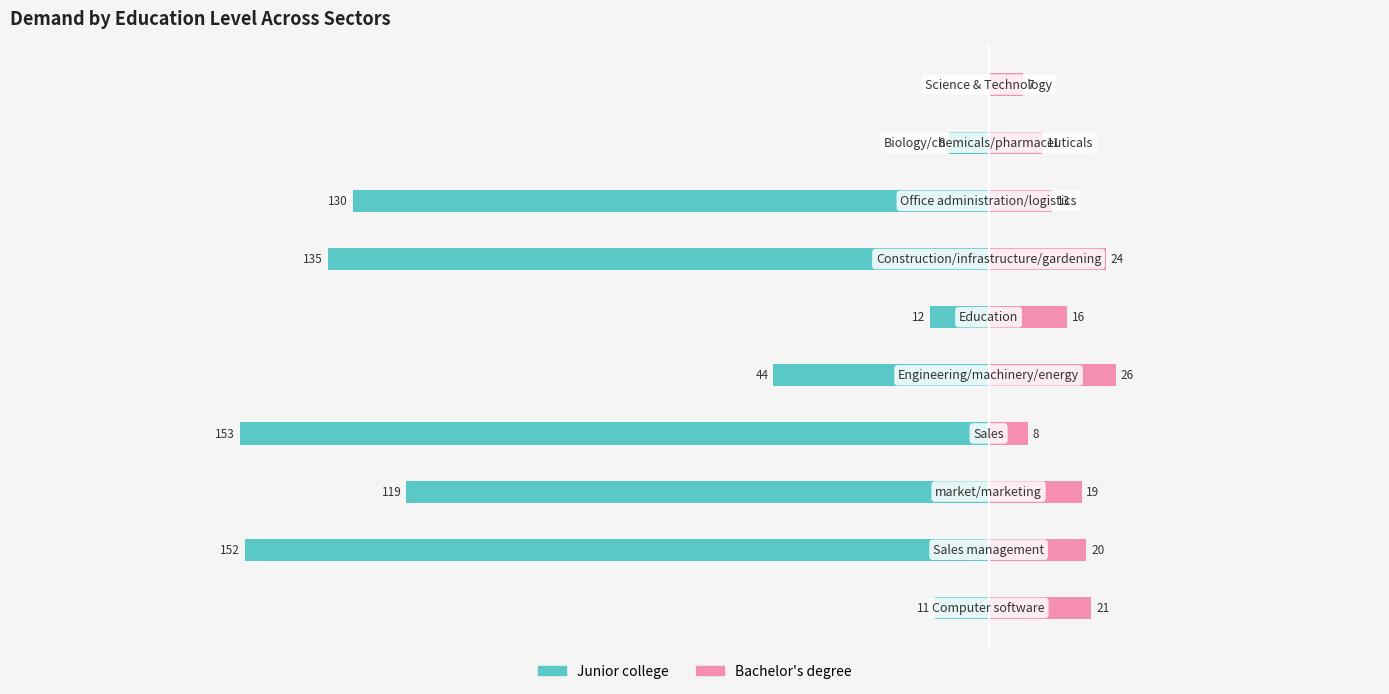

Reading right to left, extract all data points from this chart.

Junior college: 0	-8	-130	-135	-12	-44	-153	-119	-152	-11
Bachelor's degree: 7	11	13	24	16	26	8	19	20	21